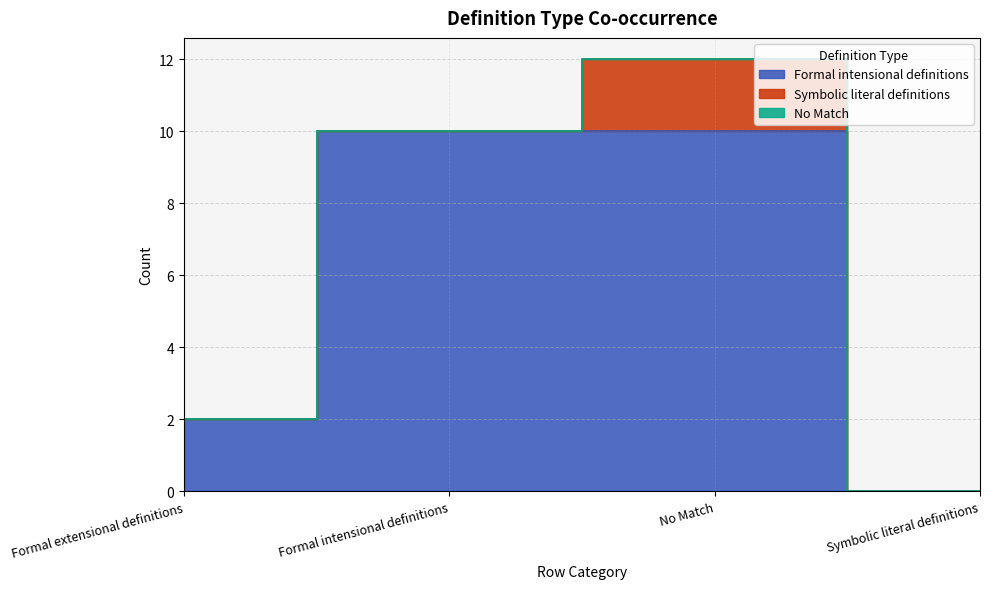

What position from the right is No Match?

2